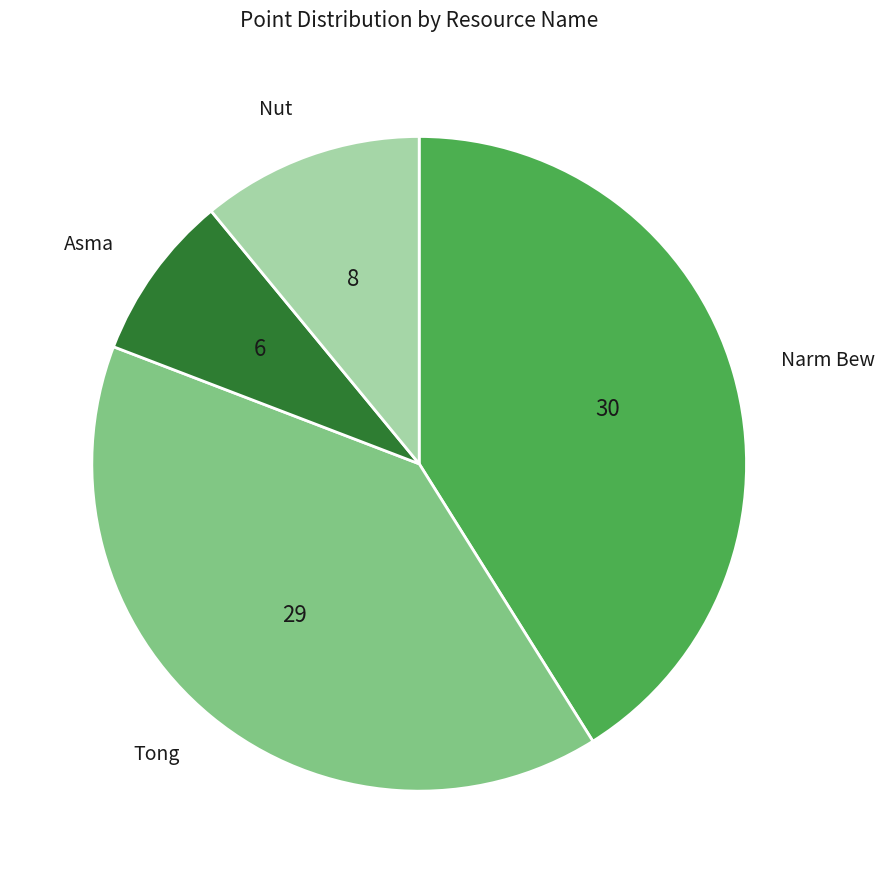

Rank the categories by value from highest to lowest.

Narm Bew, Tong, Nut, Asma